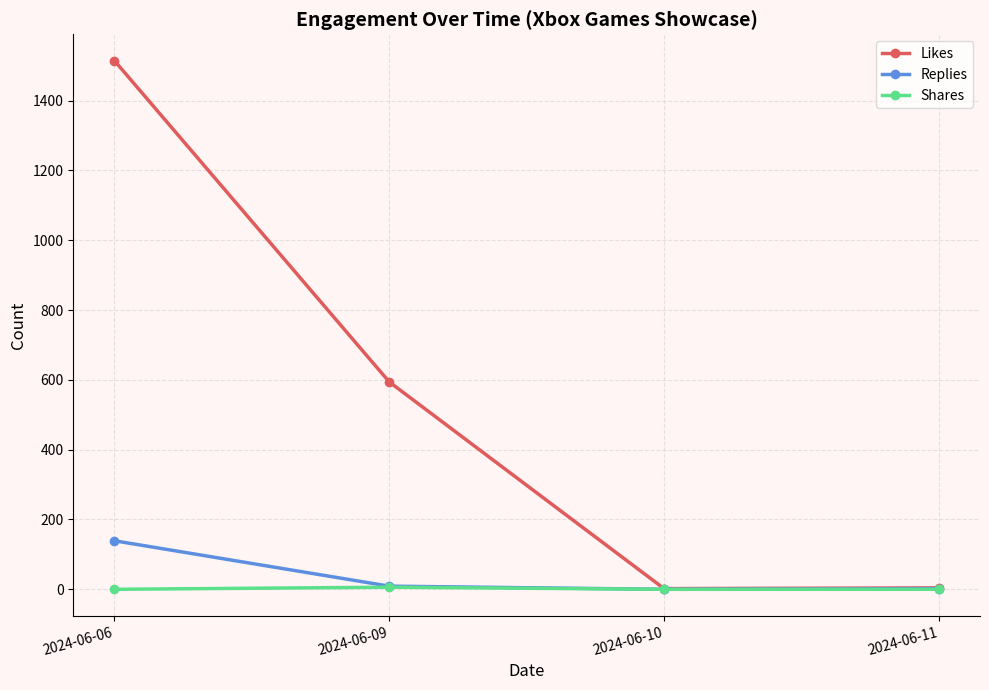

At which category is the sum across all series the highest?

2024-06-06